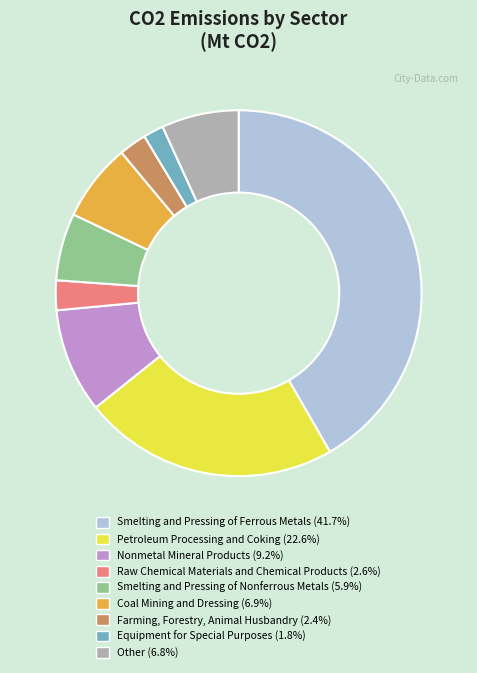

Count the number of slices in the pie.

9